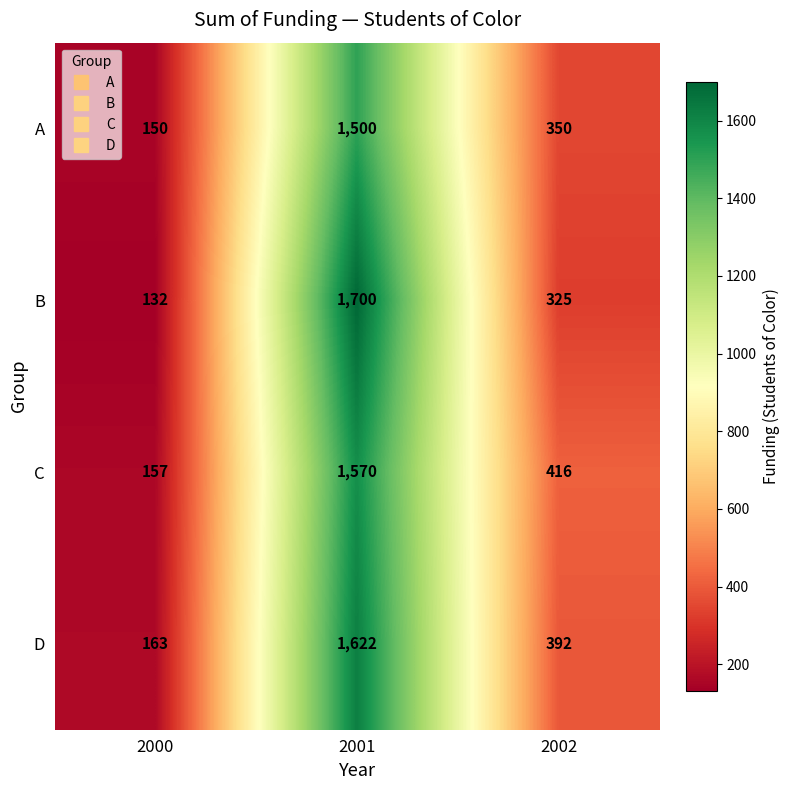

Reading right to left, list all the values displayed in this chart.

A: 2002=350	2001=1500	2000=150
B: 2002=325	2001=1700	2000=132
C: 2002=416	2001=1570	2000=157
D: 2002=392	2001=1622	2000=163